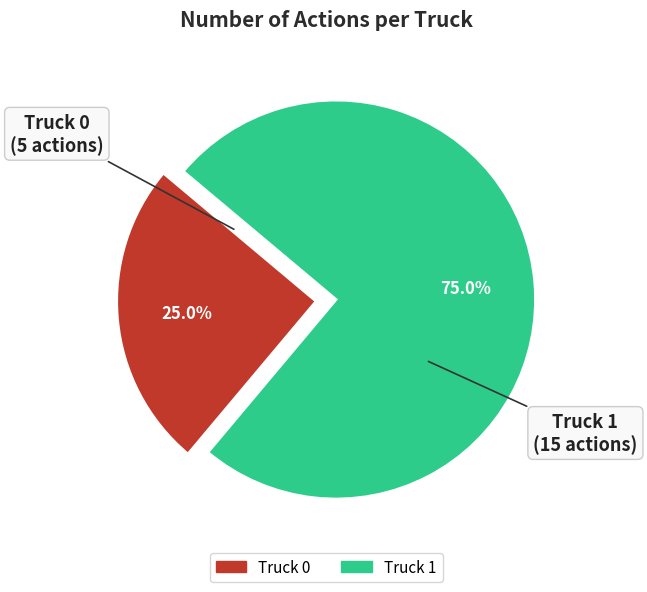

What portion of the pie excludes Truck 0?

75.0%